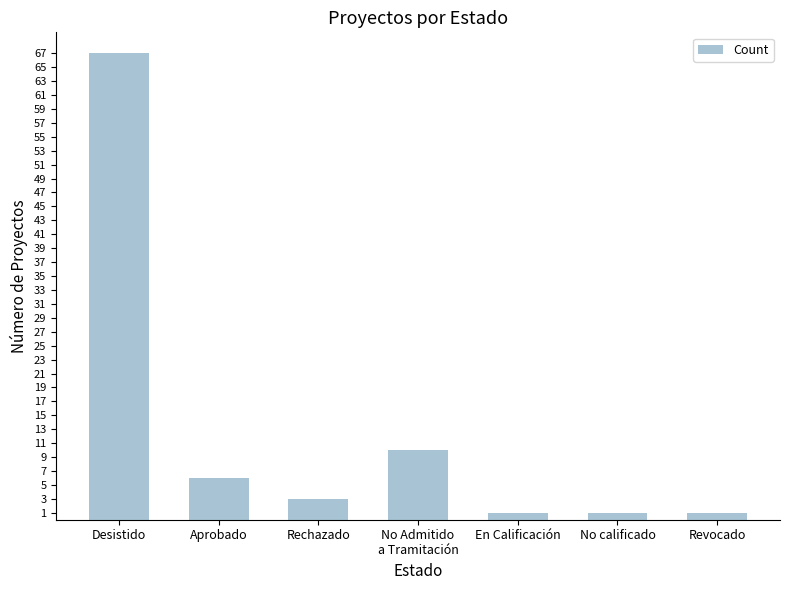

What is the minimum value shown in the chart?

1